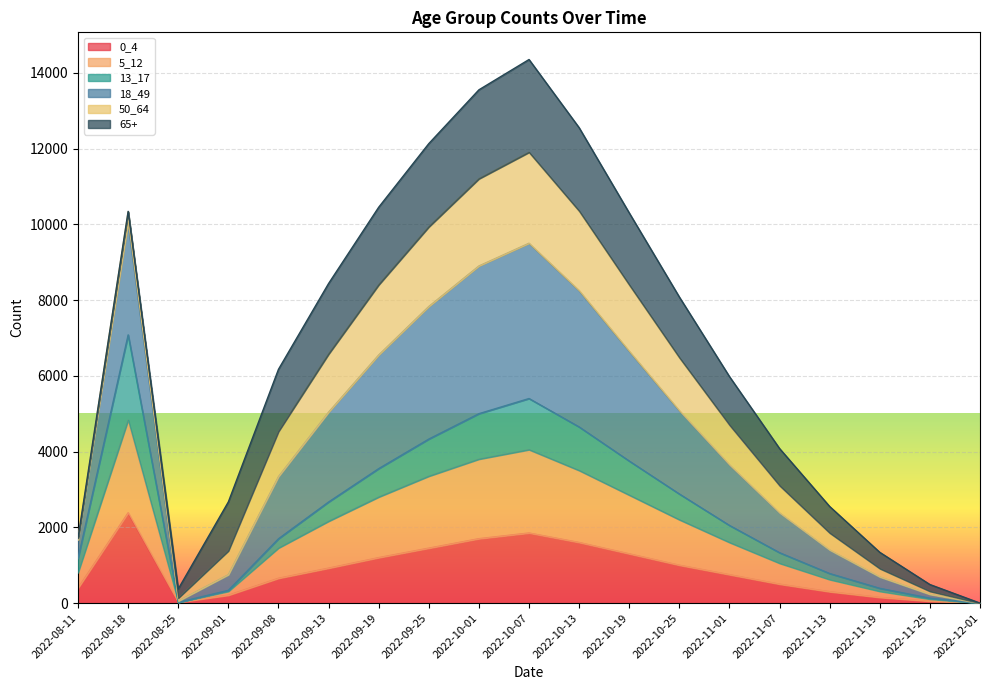

The value of 0_4 at 2022-10-01 is 705.9. True or false?

False